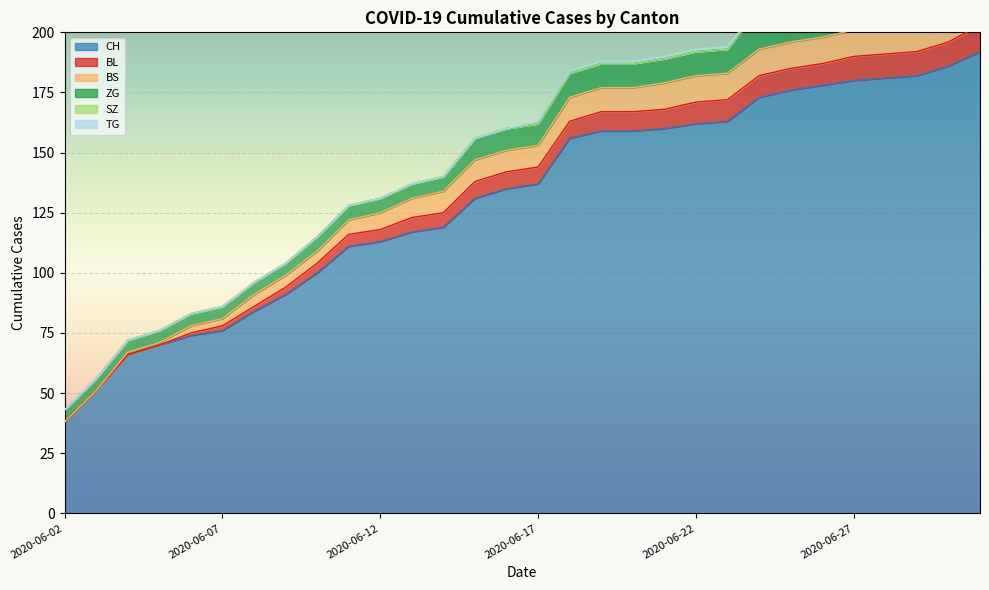

The value of BS at 2020-06-02 is 0. True or false?

True